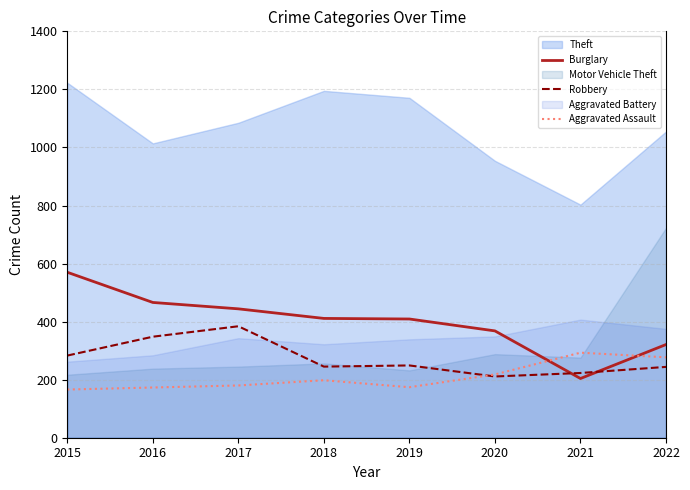

At which label does Robbery reach its peak?

2017